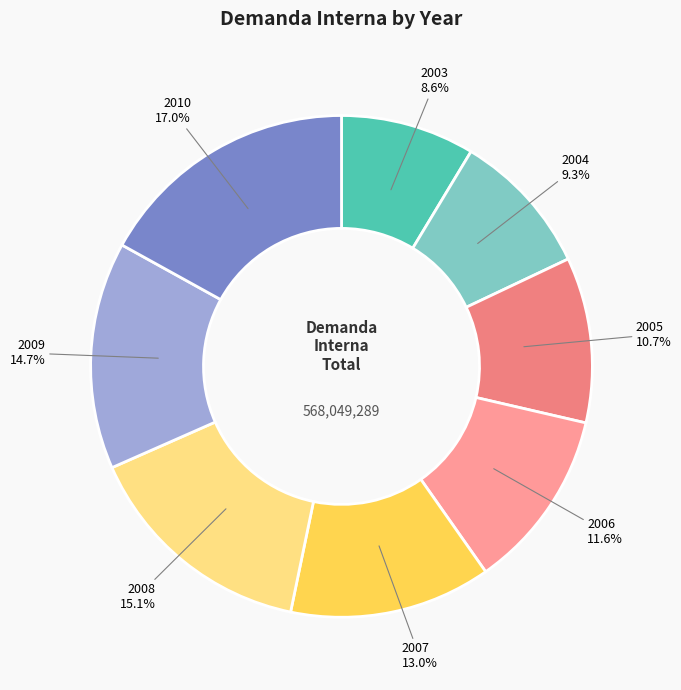

How many slices are in this pie chart?

8